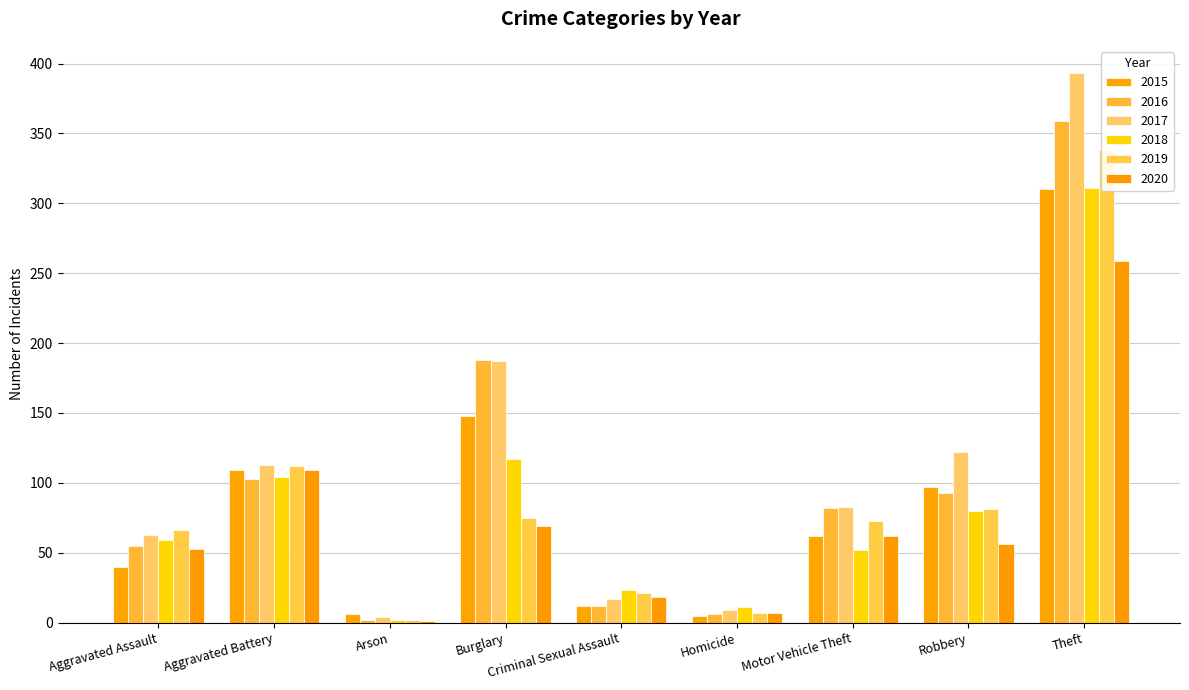

At which label does 2019 first exceed 73?

Aggravated Battery